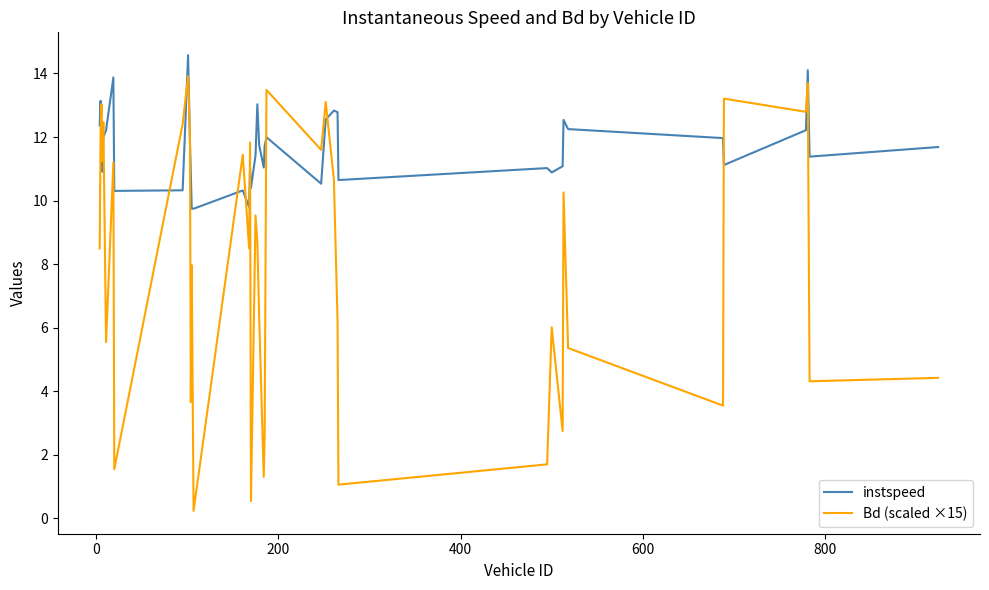

True or false: Bd (scaled ×15) and instspeed cross at least once.

True